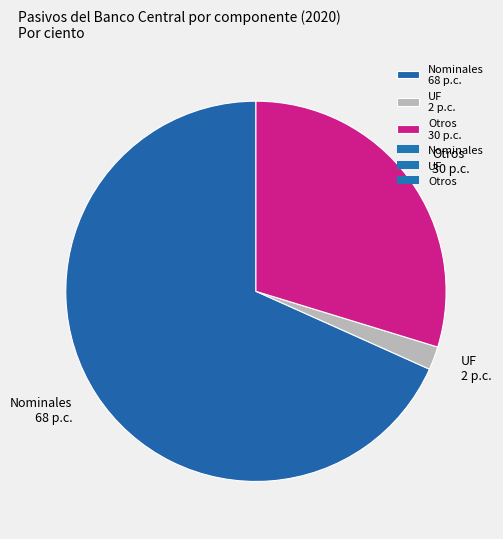

Rank the categories by value from lowest to highest.

UF 2 p.c., Otros 30 p.c., Nominales 68 p.c.